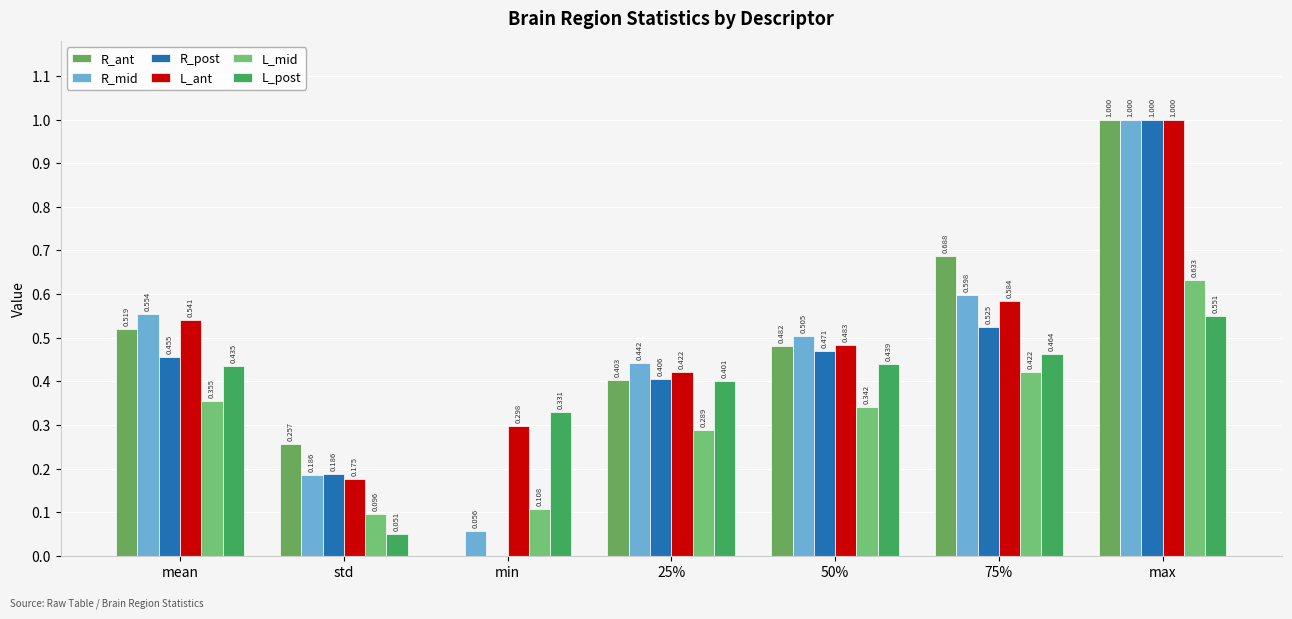

What is the difference between the R_ant values at 50% and 75%?

0.2